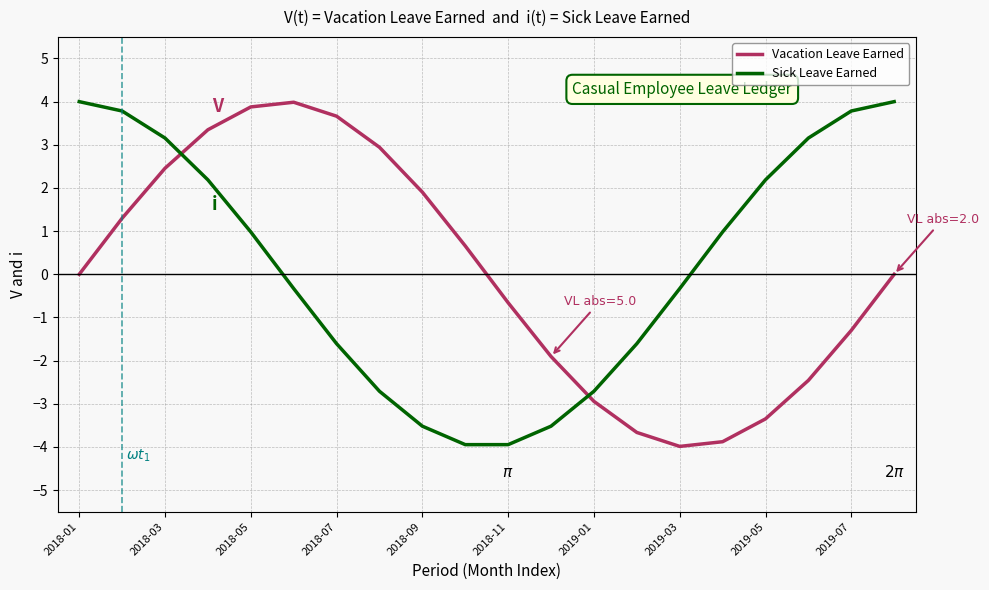

True or false: Sick Leave Earned has more than 1 points higher than both neighbors.

False